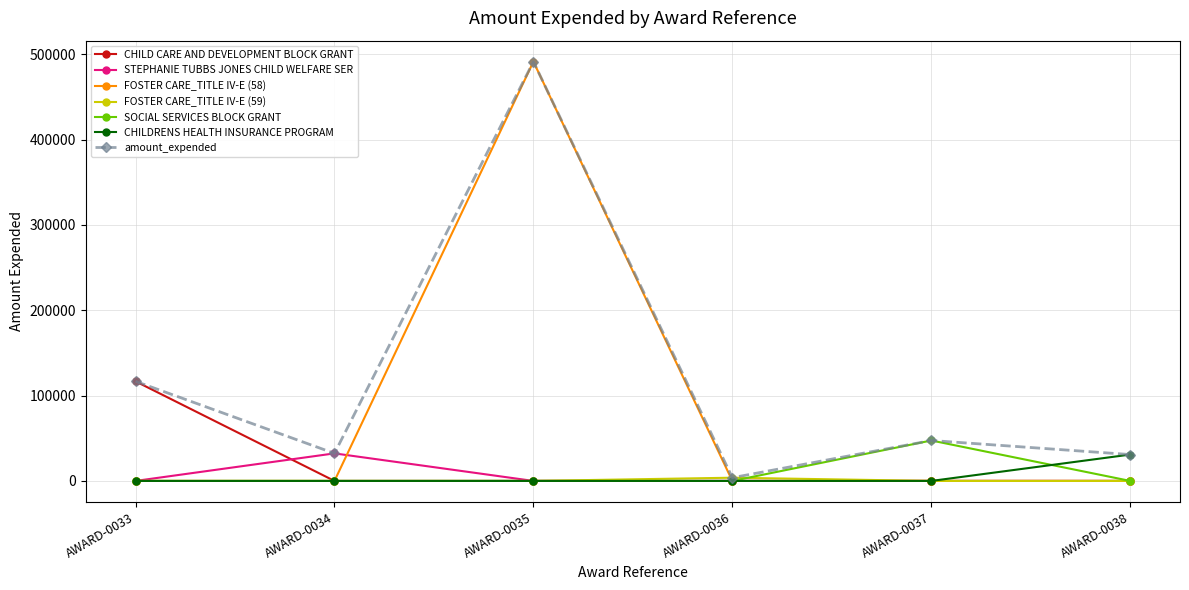

Where is the first local maximum for STEPHANIE TUBBS JONES CHILD WELFARE SER?

AWARD-0034